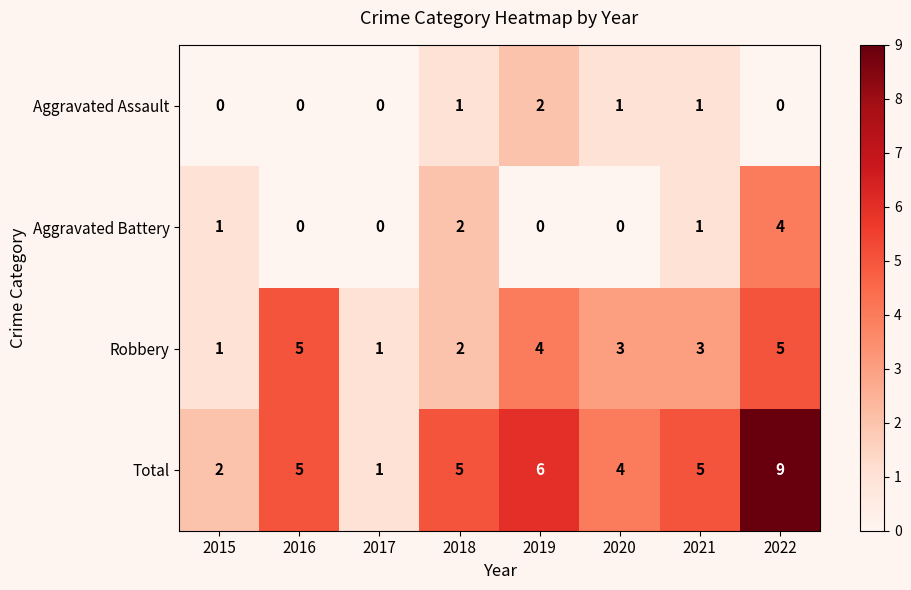

What is the total value across all series at 2019?

12